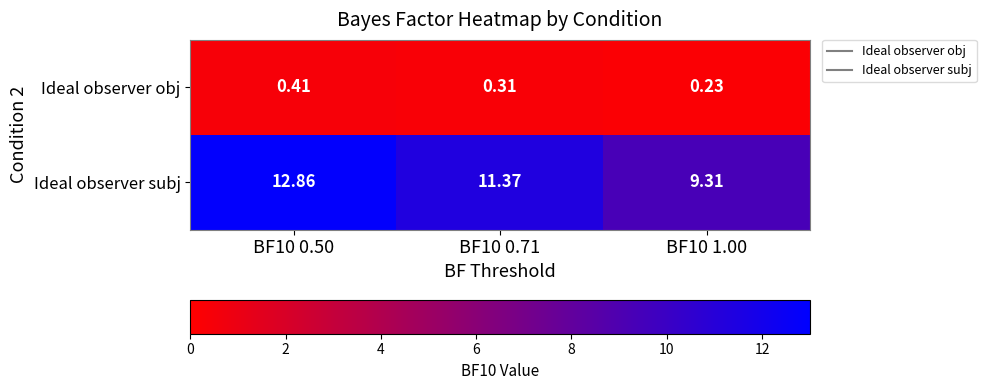

Between BF10 0.50 and BF10 1.00, which series saw the biggest shift?

Ideal observer subj